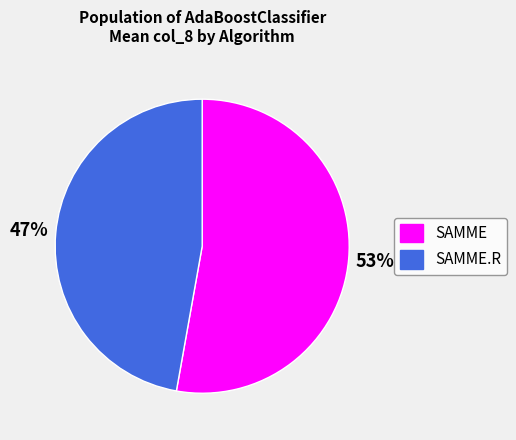

Rank the categories by value from highest to lowest.

SAMME, SAMME.R